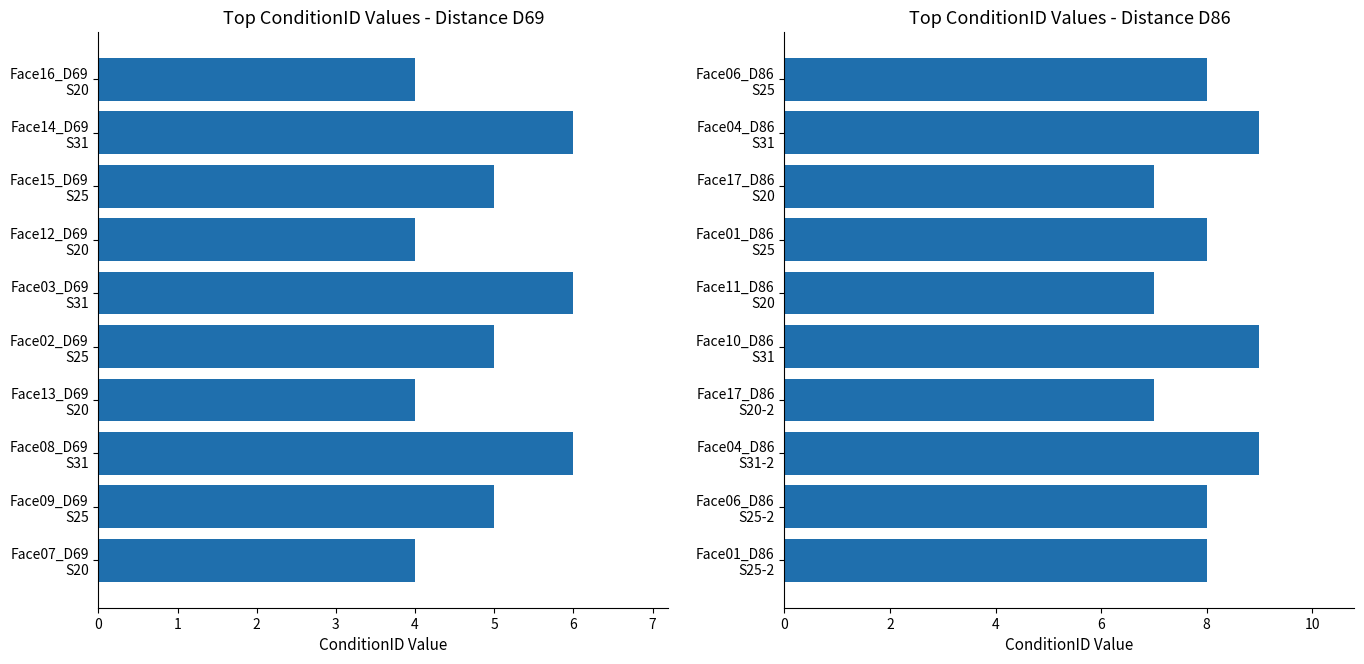

Between 1 and 9, which series saw the biggest shift?

D69 ConditionID